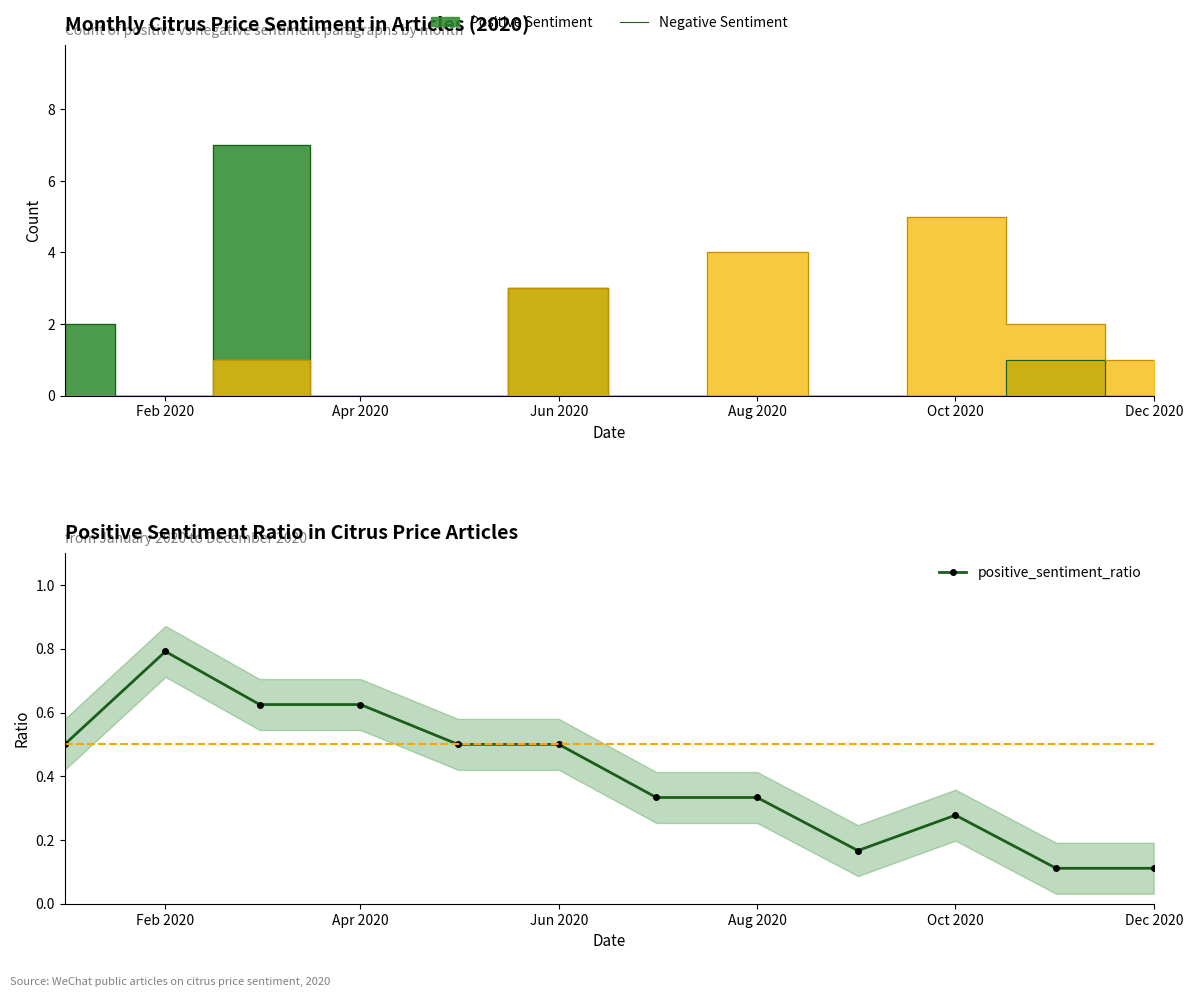

Reading left to right, list all the values displayed in this chart.

0.5	0.8	0.6	0.6	0.5	0.5	0.3	0.3	0.2	0.3	0.1	0.1